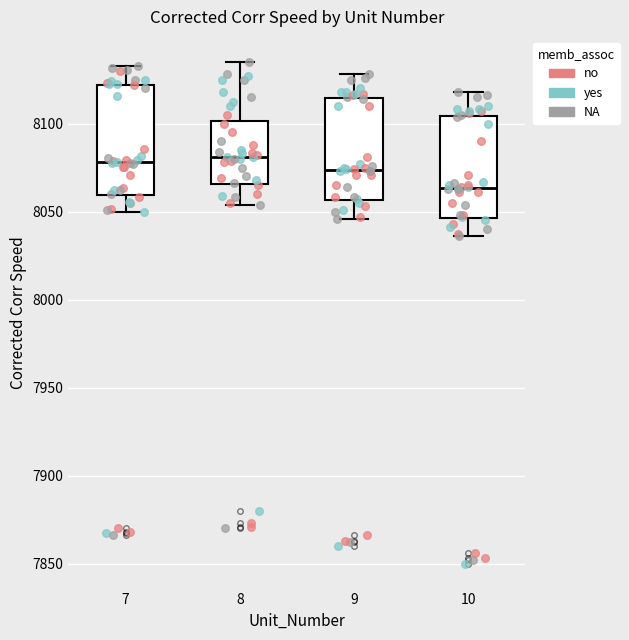

Reading left to right, read every box against the y-axis: the position of its median line, the range the box covers, and the ends of its whiskers. The values are not printed on the chart, so give them approximately, as read against the axis.

7: median 8080, box 8060 to 8120, whiskers 8050 to 8130
8: median 8080, box 8065 to 8100, whiskers 8055 to 8135
9: median 8075, box 8055 to 8115, whiskers 8045 to 8130
10: median 8065, box 8045 to 8105, whiskers 8035 to 8120